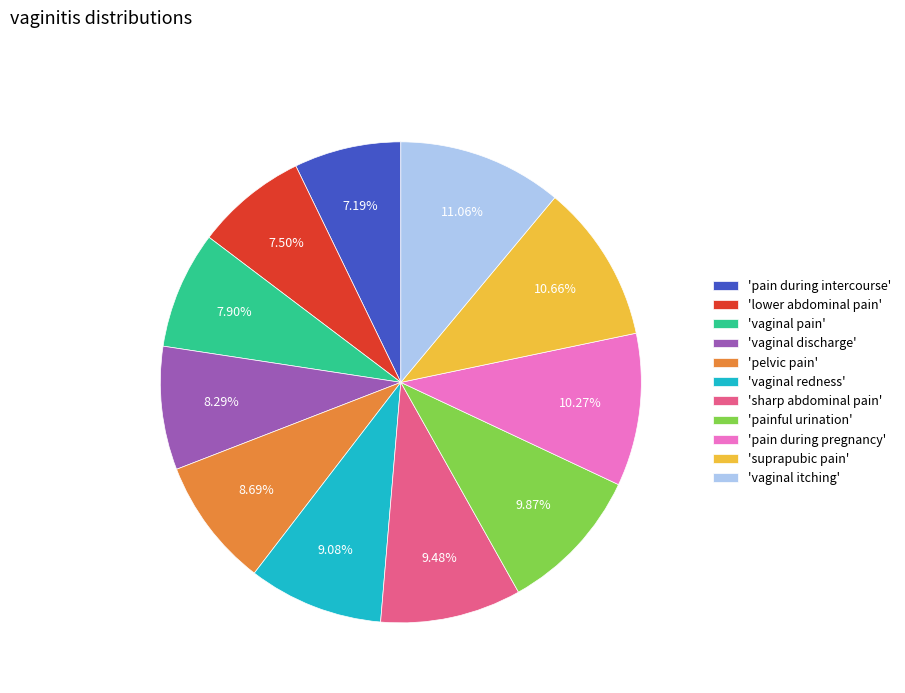

Is 'pelvic pain' the majority of the pie?

No